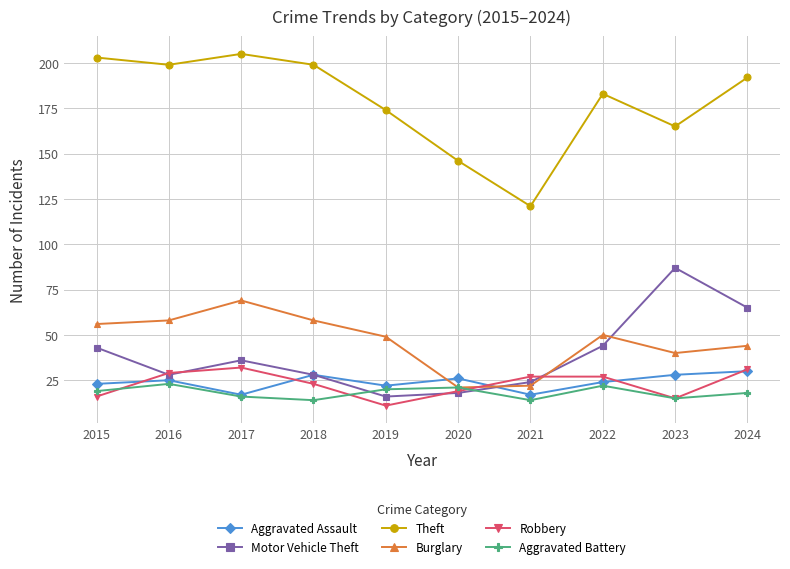

Rank the series at 2021 from lowest to highest value.

Aggravated Battery, Aggravated Assault, Burglary, Motor Vehicle Theft, Robbery, Theft